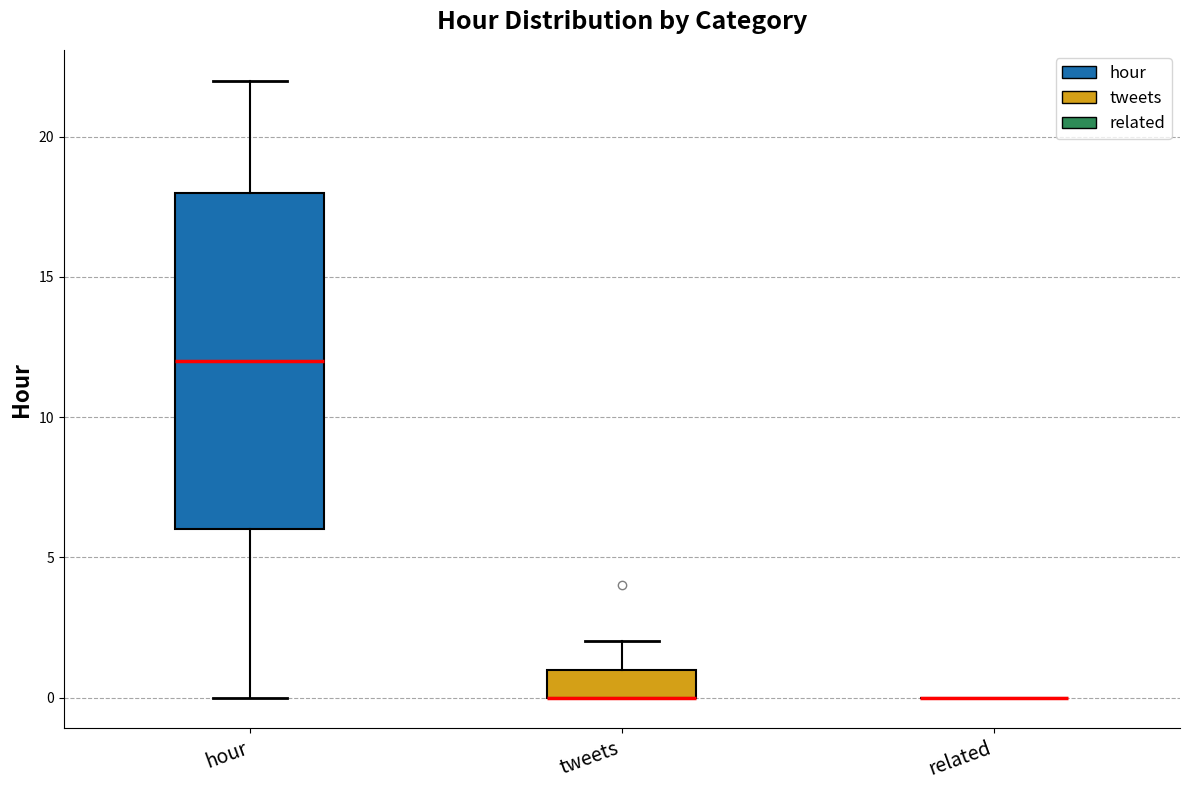

Which box is the tallest, from its lower edge to its upper edge?

hour